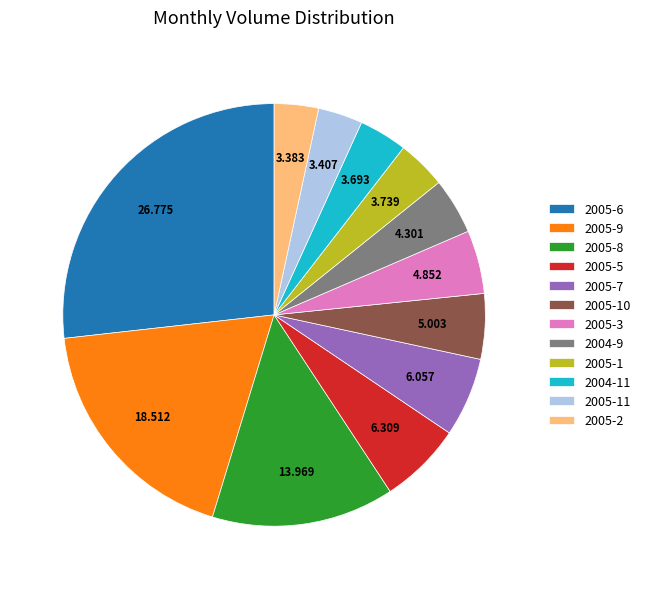

Combined, do 2004-11 and 2005-10 account for over 50%?

No